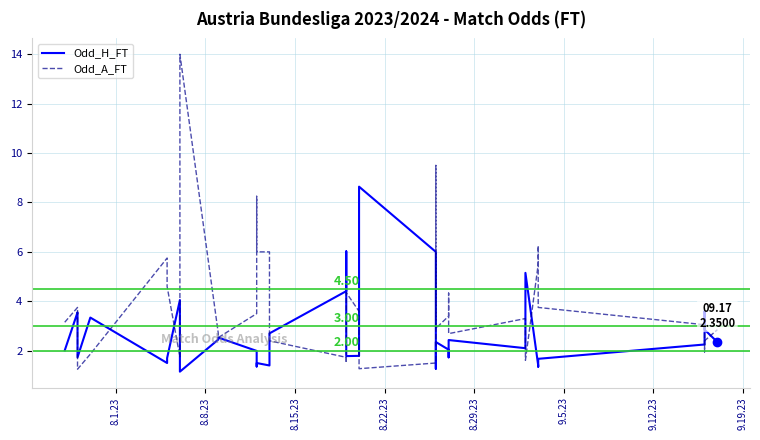

Does the chart display data point markers on the line(s)?

No